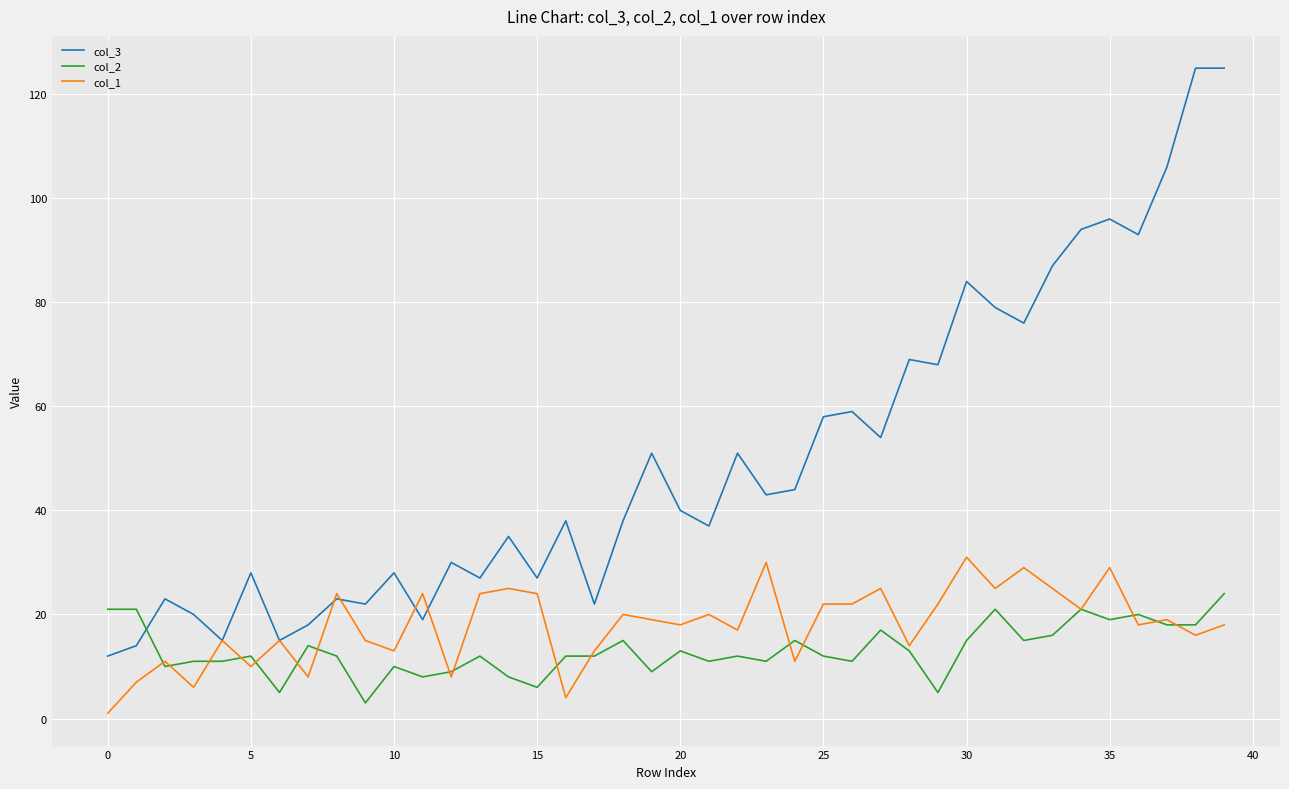

True or false: col_2 and col_3 cross at least once.

True